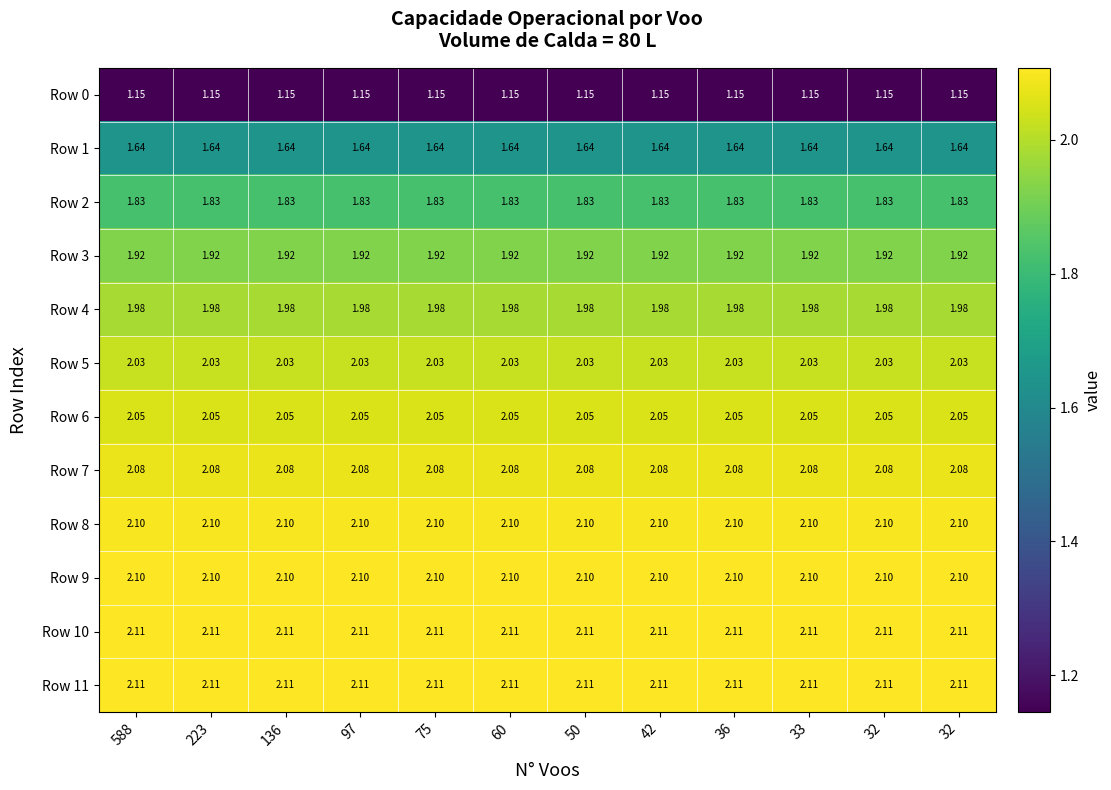

How many distinct data groups are displayed?

12